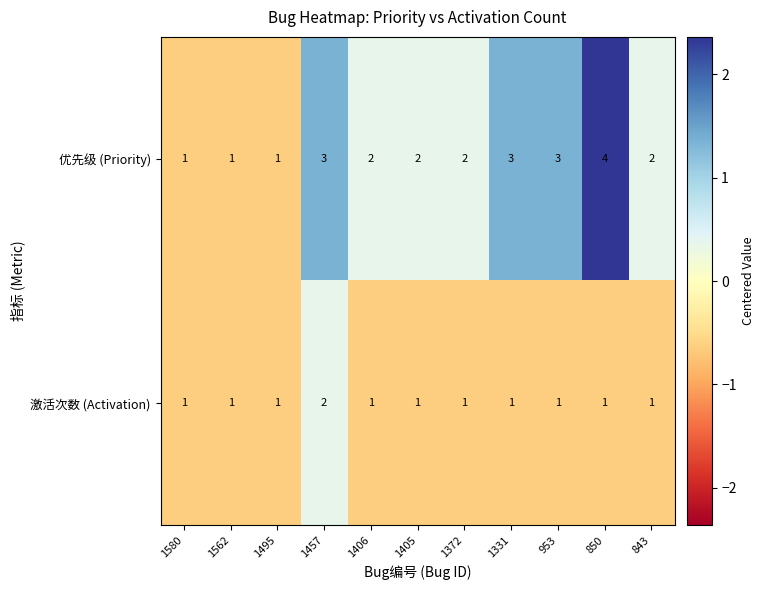

Rank the series at 850 from lowest to highest value.

激活次数 (Activation), 优先级 (Priority)